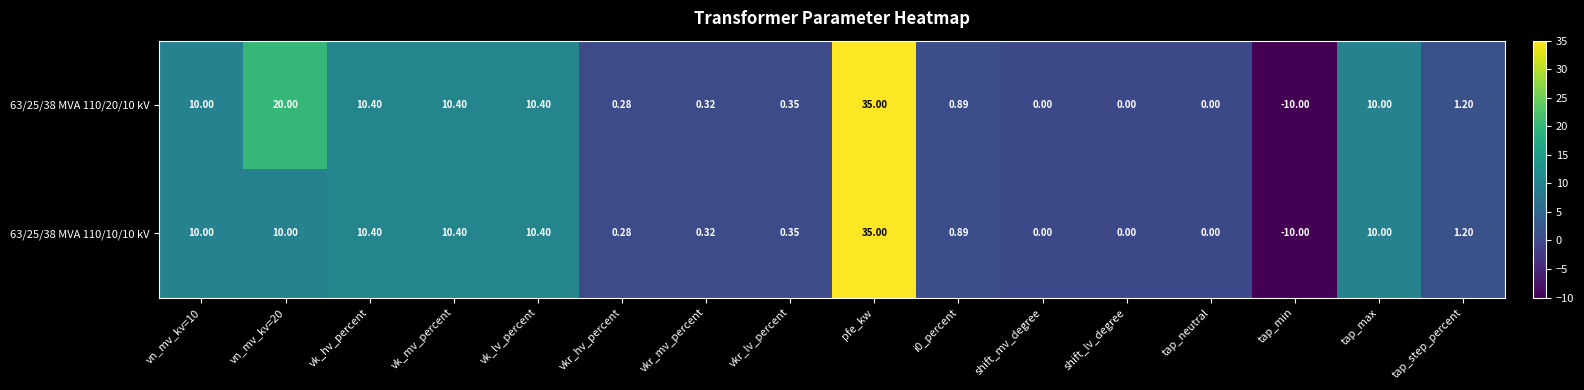

At which category is the sum across all series the highest?

pfe_kw